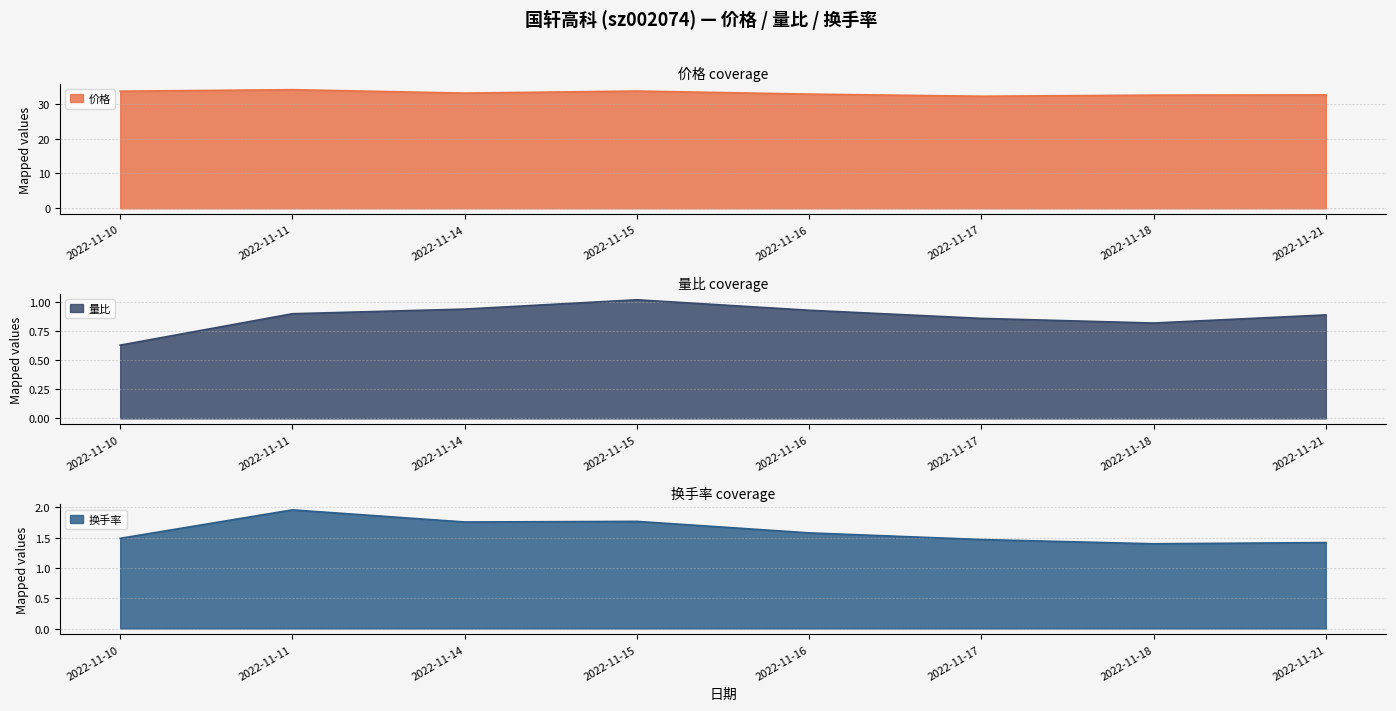

What is the difference between the maximum and second lowest values in the 量比 series?

0.2